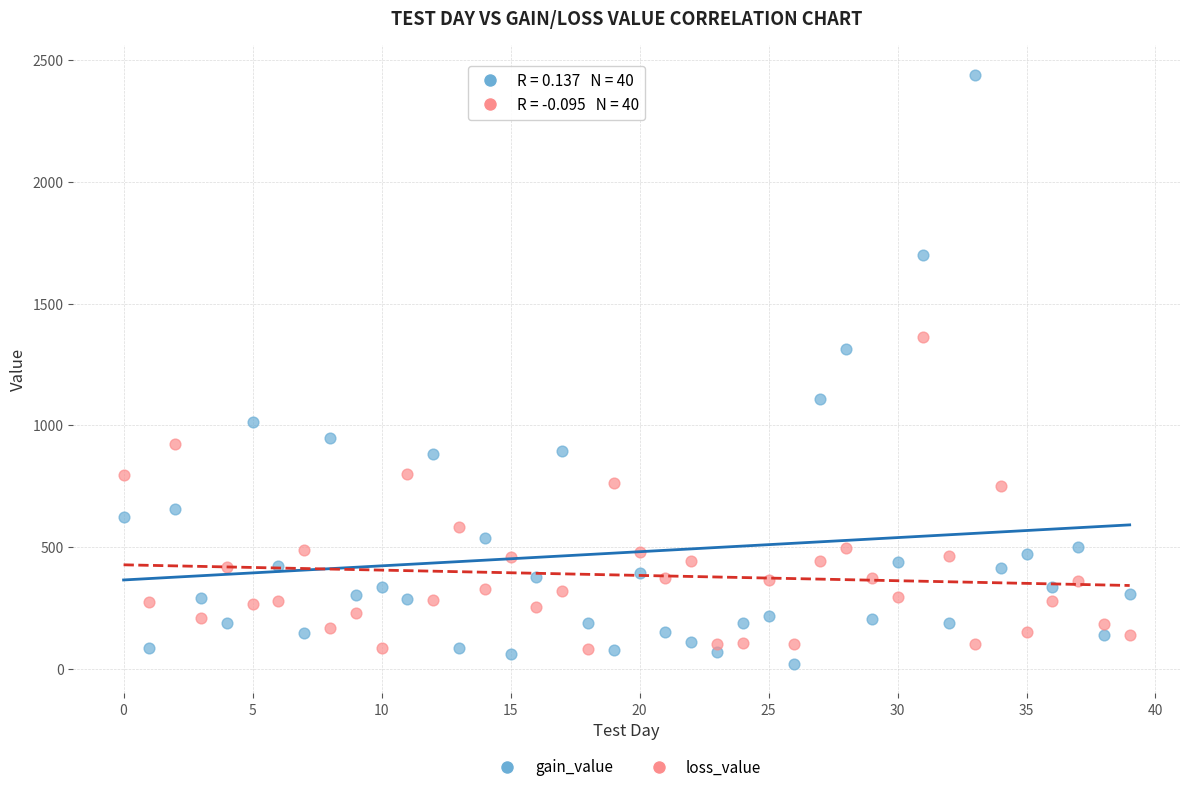

Which series reaches the maximum Y coordinate?

gain_value